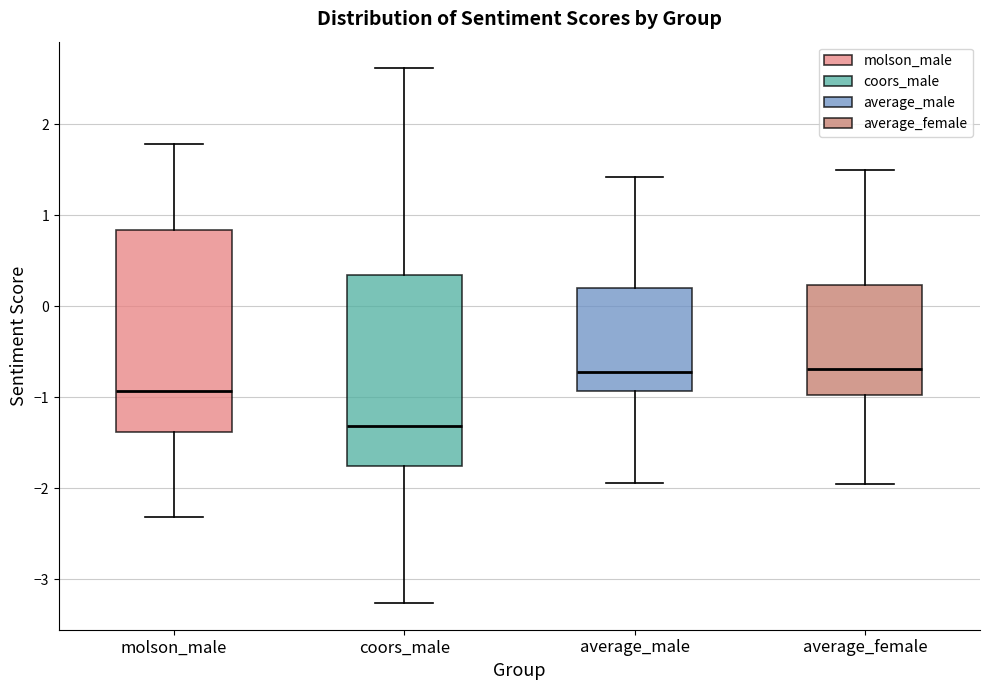

Comparing the boxes themselves (not the whiskers), which one is the tallest?

molson_male